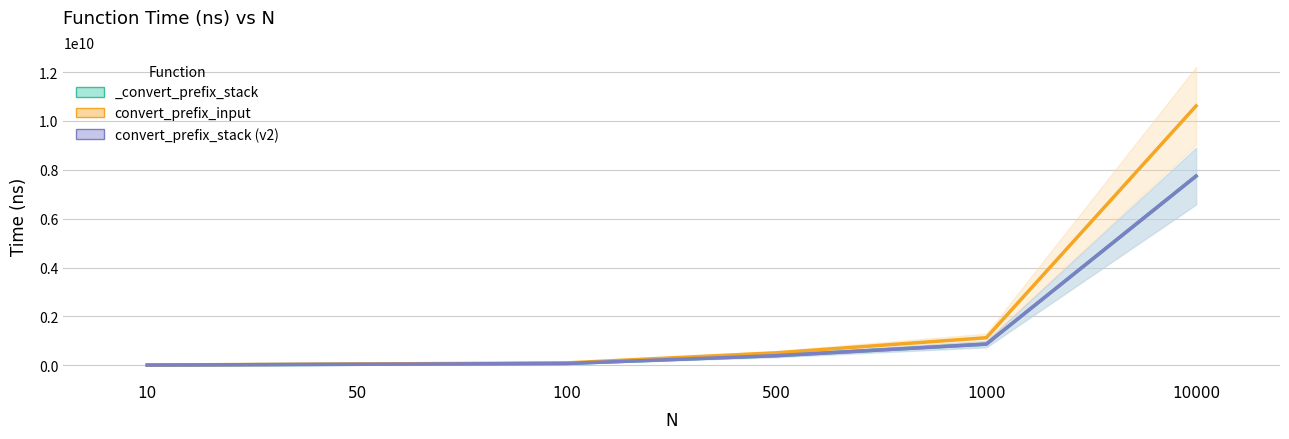

Is it true that convert_prefix_input equals 52356000 at 50?

True